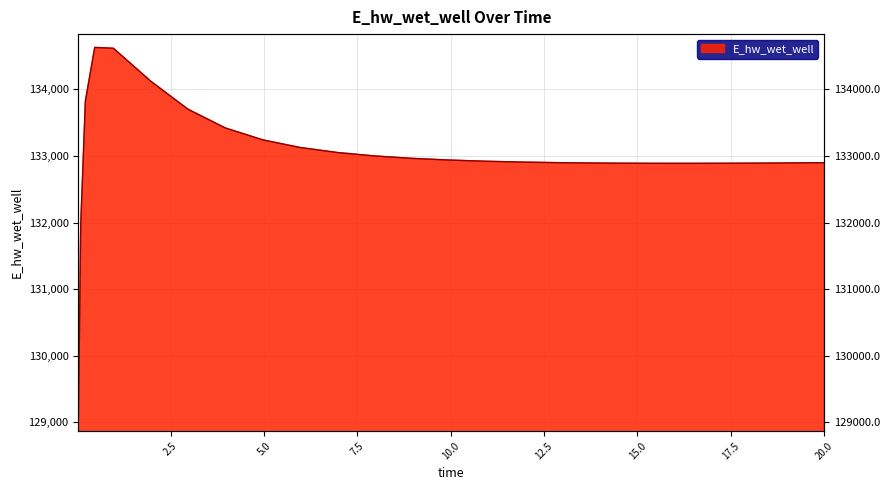

What is the label of the 17th point from the left?

12.96875